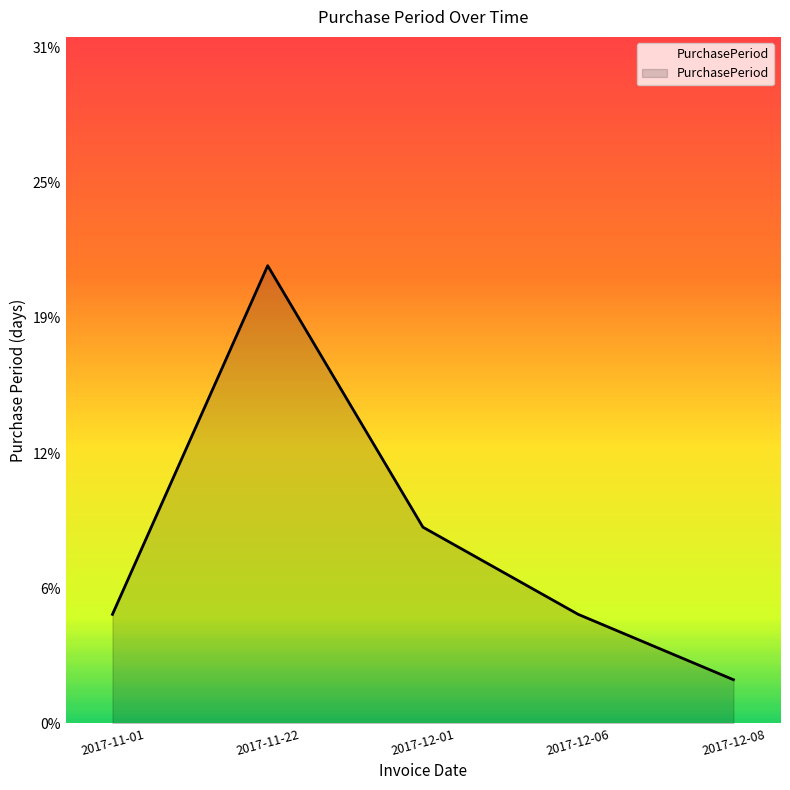

What is the difference between the maximum and second lowest values?

16